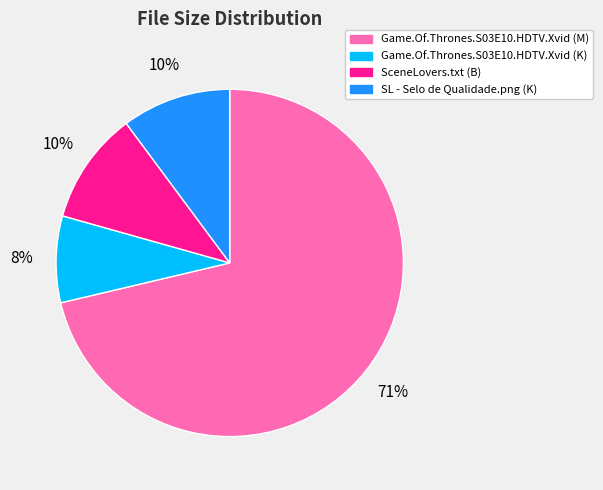

What percentage is the SL - Selo de Qualidade.png (K) slice, to the nearest percent?

10%